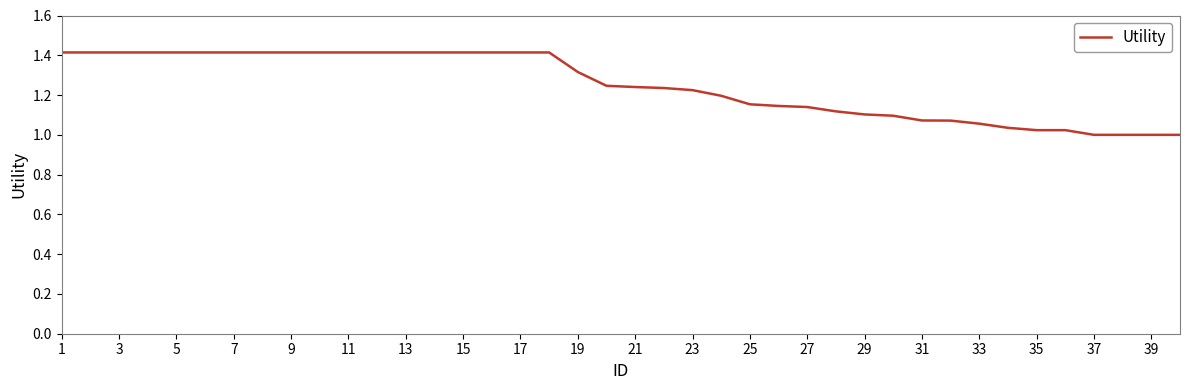

What is the greatest value displayed?

1.4